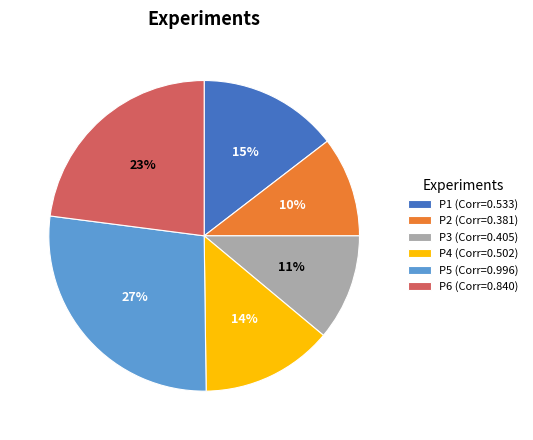

Does P2 represent more than half of the total?

No